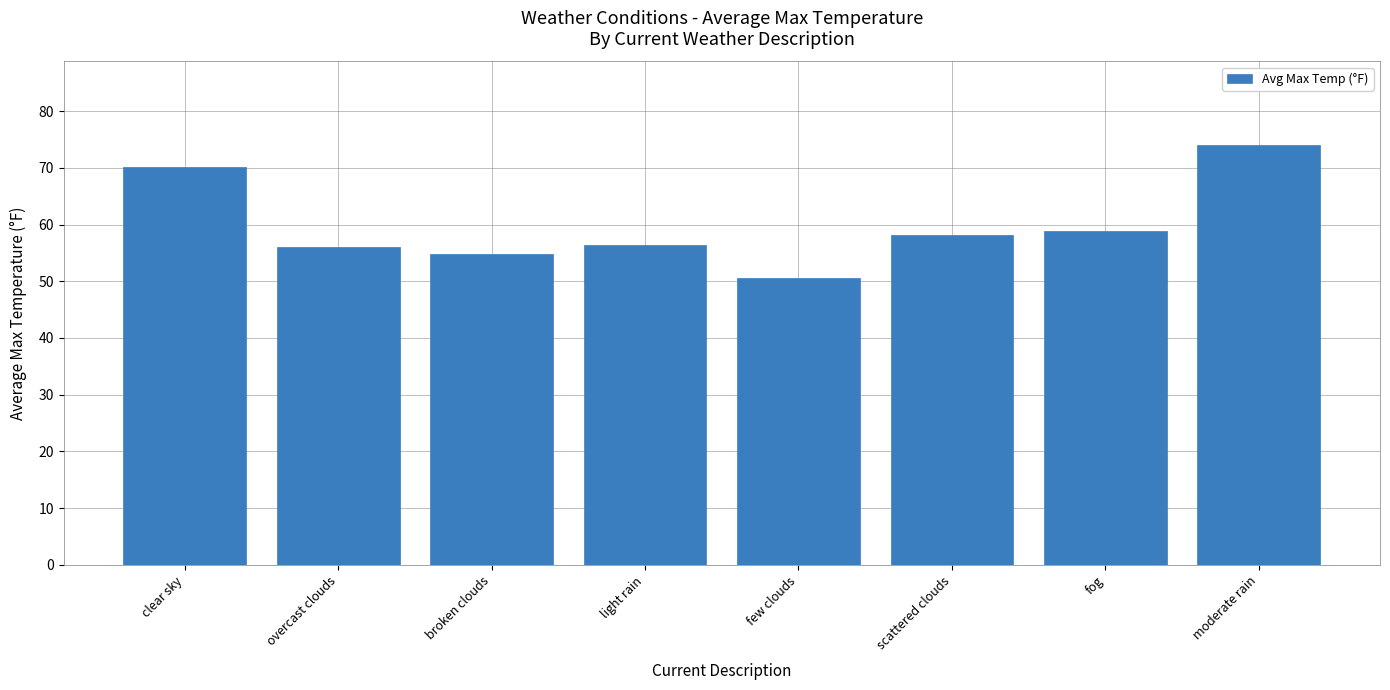

Reading left to right, extract all data points from this chart.

70.2	56.0	54.8	56.4	50.5	58.2	58.8	74.0